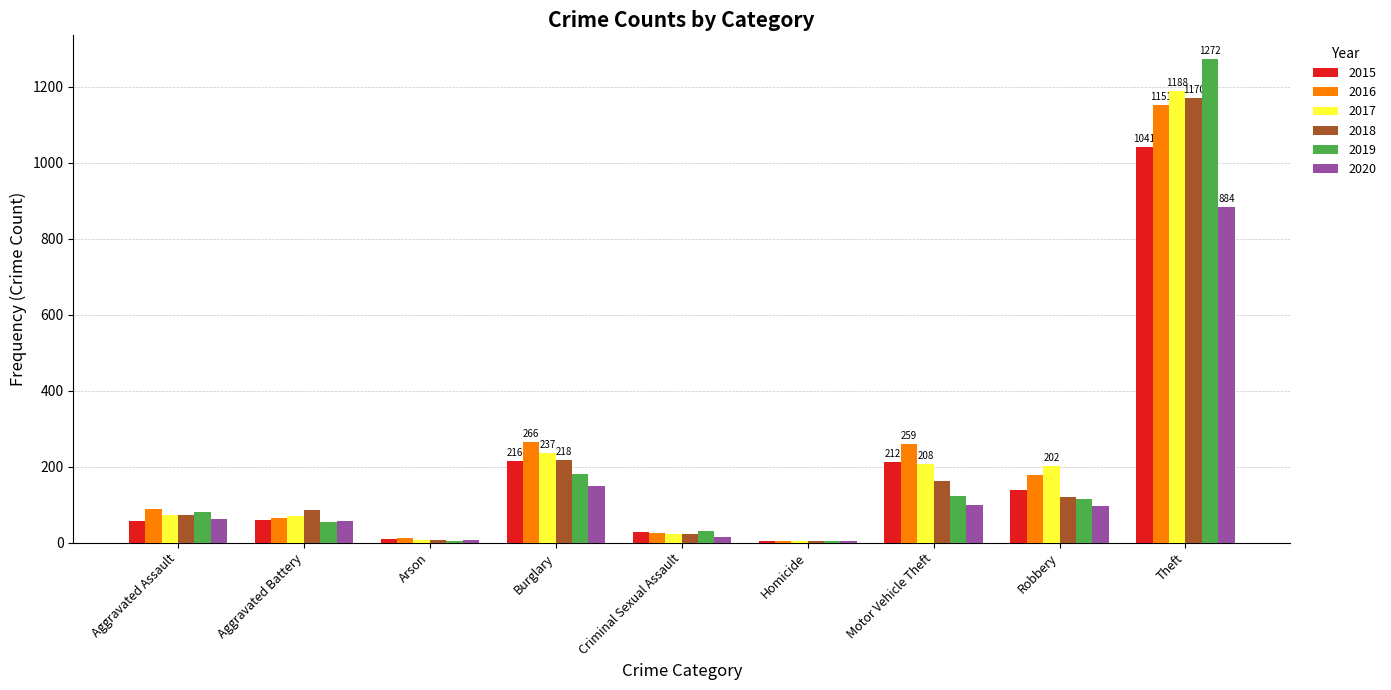

Is the value of 2017 at Theft greater than the value of 2015 at Arson?

Yes